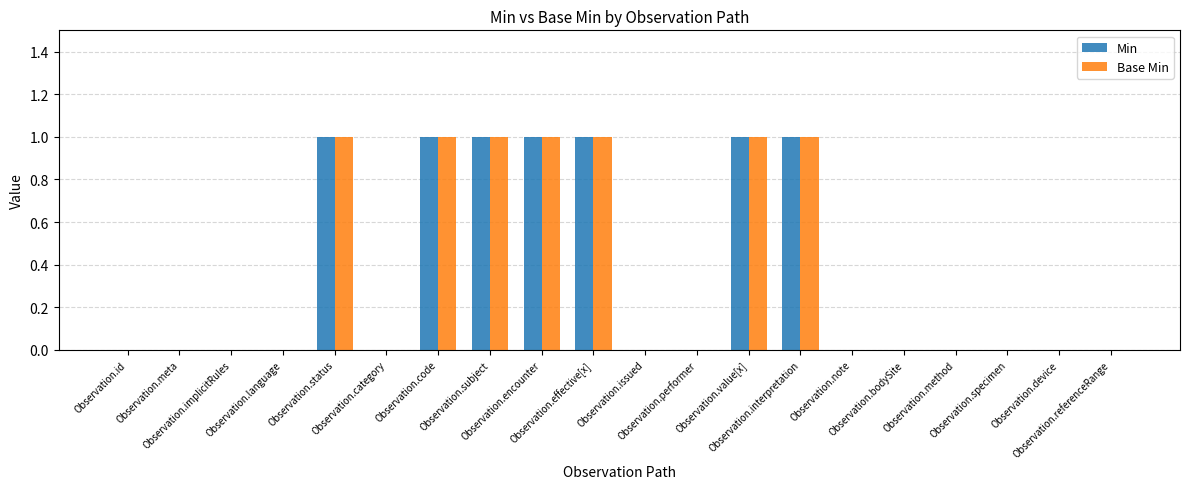

Reading right to left, list all the values displayed in this chart.

Min: Observation.referenceRange=0	Observation.device=0	Observation.specimen=0	Observation.method=0	Observation.bodySite=0	Observation.note=0	Observation.interpretation=1	Observation.value[x]=1	Observation.performer=0	Observation.issued=0	Observation.effective[x]=1	Observation.encounter=1	Observation.subject=1	Observation.code=1	Observation.category=0	Observation.status=1	Observation.language=0	Observation.implicitRules=0	Observation.meta=0	Observation.id=0
Base Min: Observation.referenceRange=0	Observation.device=0	Observation.specimen=0	Observation.method=0	Observation.bodySite=0	Observation.note=0	Observation.interpretation=1	Observation.value[x]=1	Observation.performer=0	Observation.issued=0	Observation.effective[x]=1	Observation.encounter=1	Observation.subject=1	Observation.code=1	Observation.category=0	Observation.status=1	Observation.language=0	Observation.implicitRules=0	Observation.meta=0	Observation.id=0